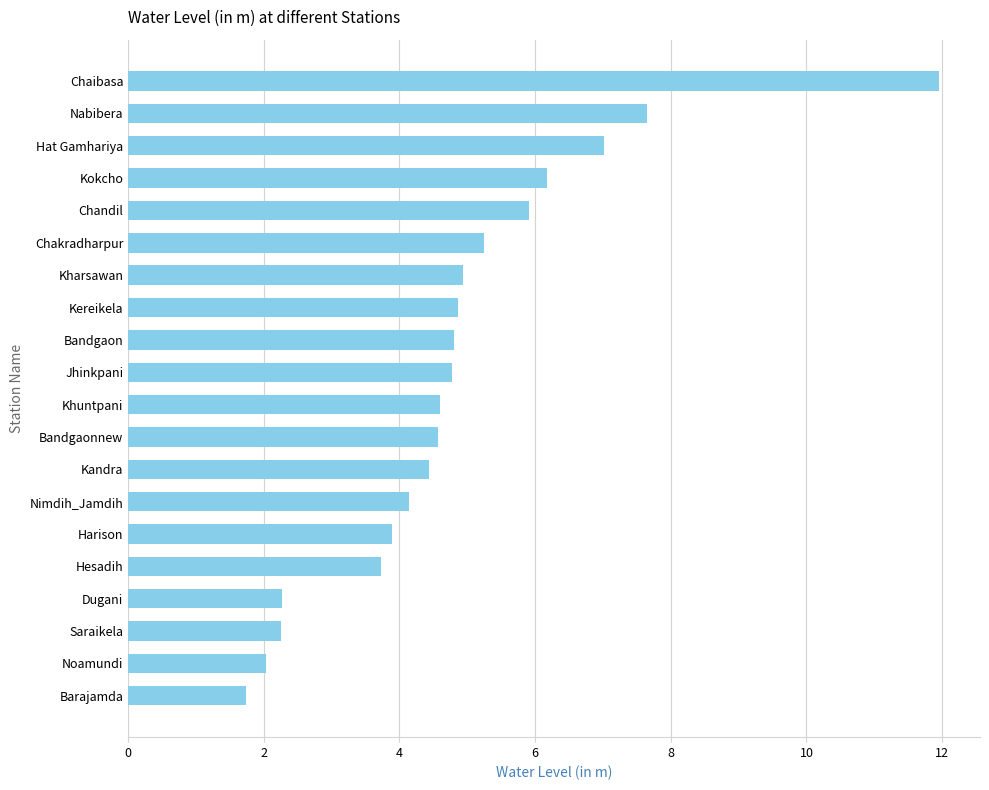

What is the sum of all values?

97.0